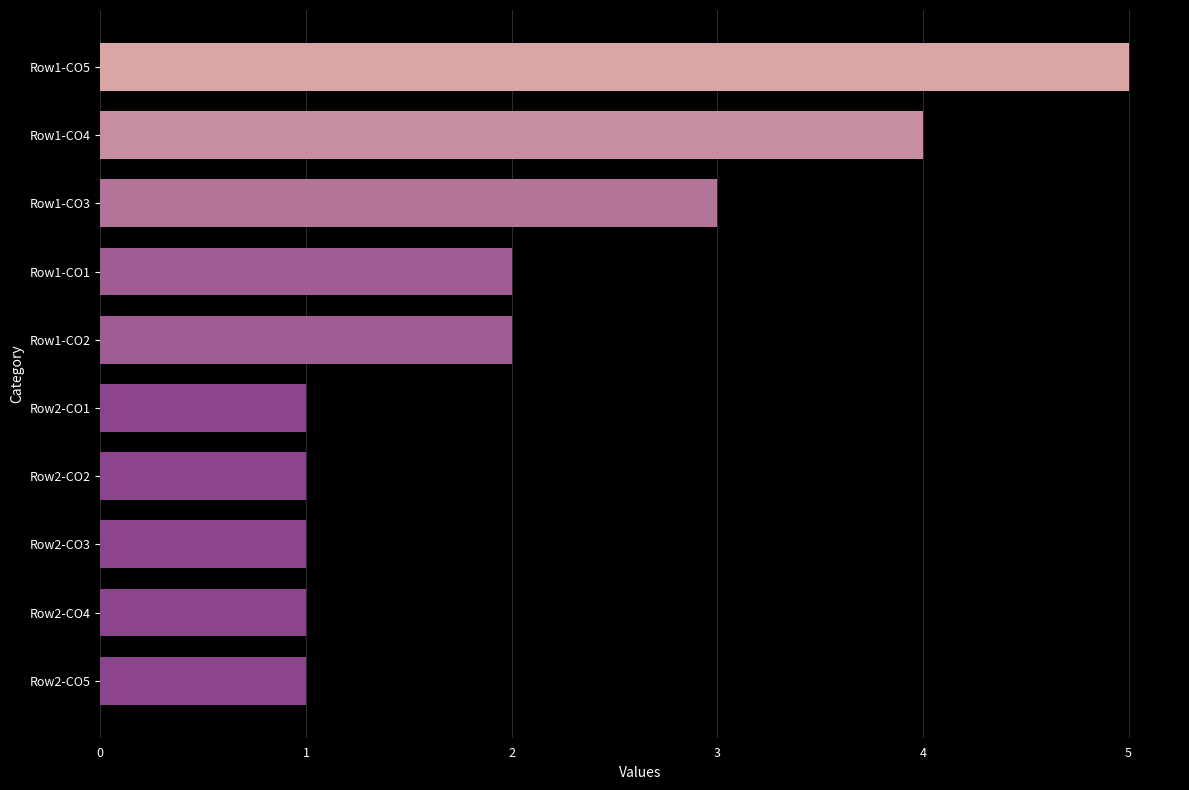

What is the difference between the maximum and minimum values?

4